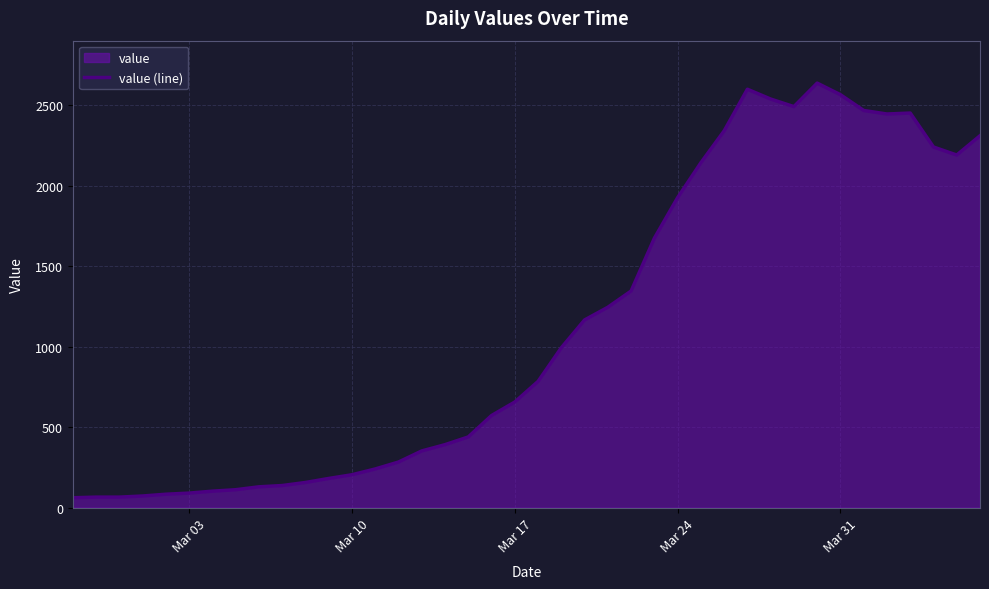

What is the sum of all values?

44951